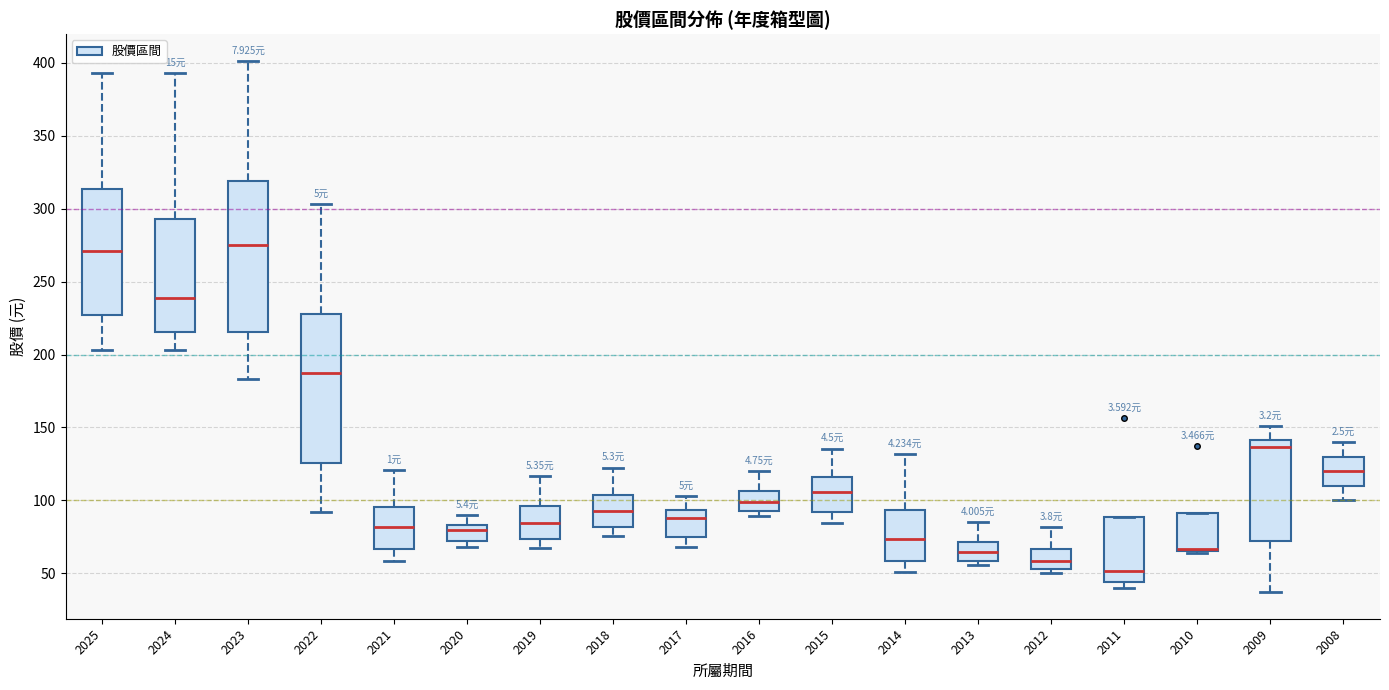

Which box has the lowest median line?

2011